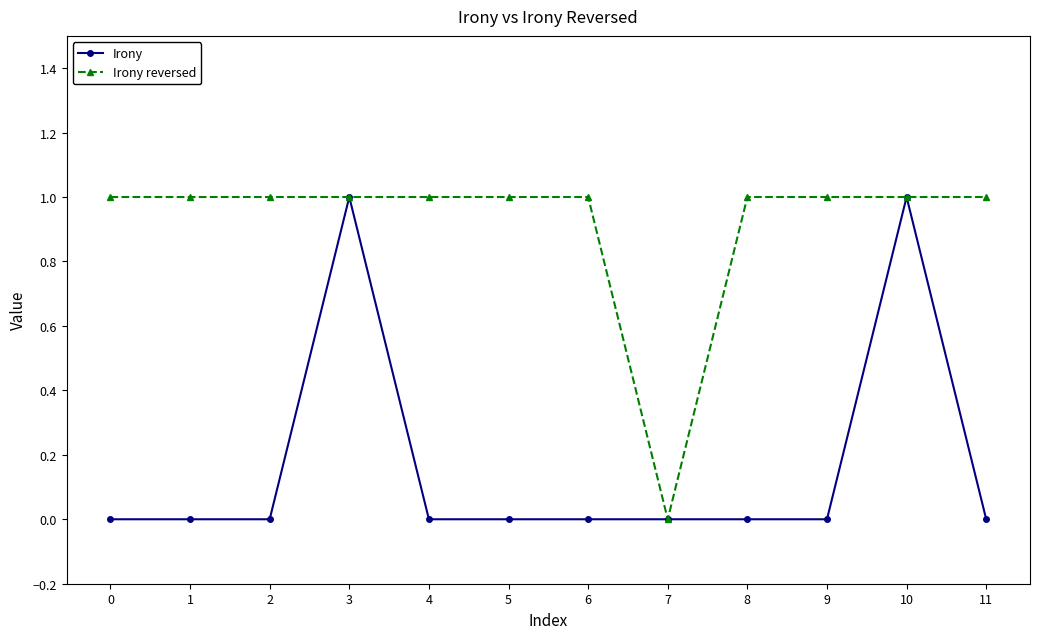

The value of Irony reversed at 1 is 1. True or false?

True